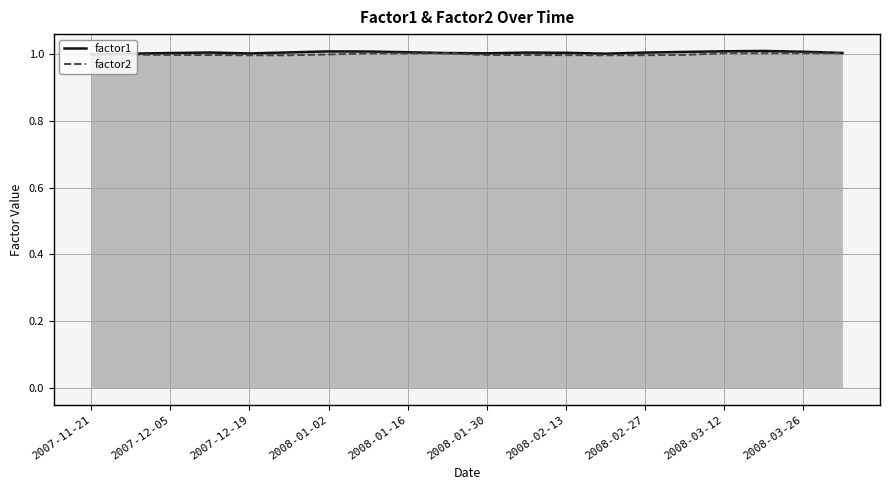

How many distinct data groups are displayed?

2